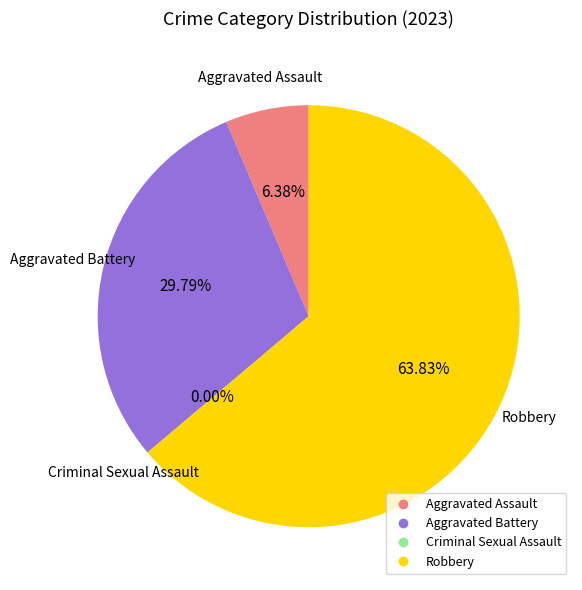

True or false: Criminal Sexual Assault accounts for 1% of the total.

False